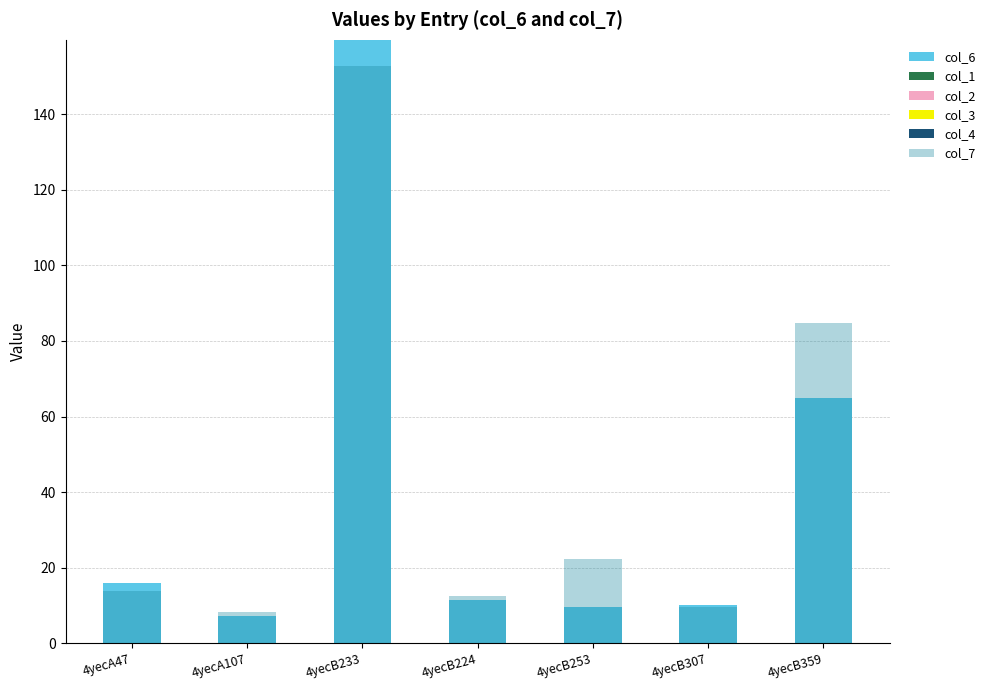

What is the label of the 2nd bar from the right?

4yecB307